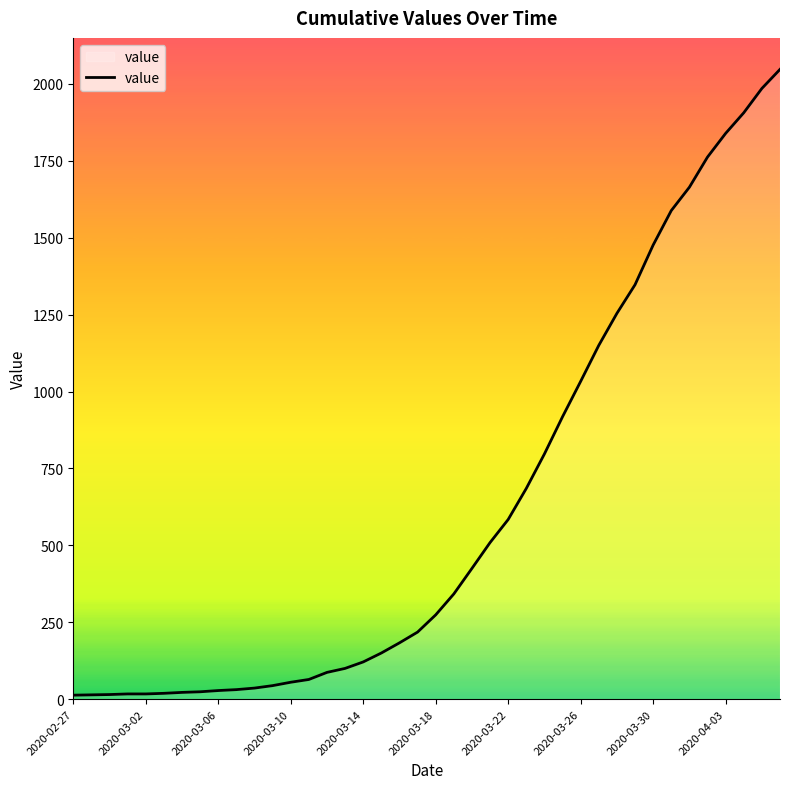

What is the maximum value shown in the chart?

2047